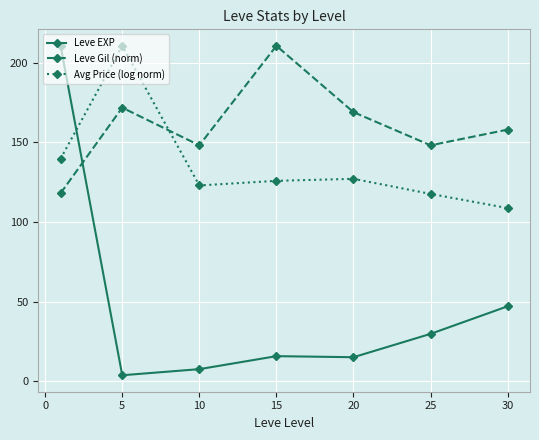

Which series has the largest range (max minus min)?

Leve EXP